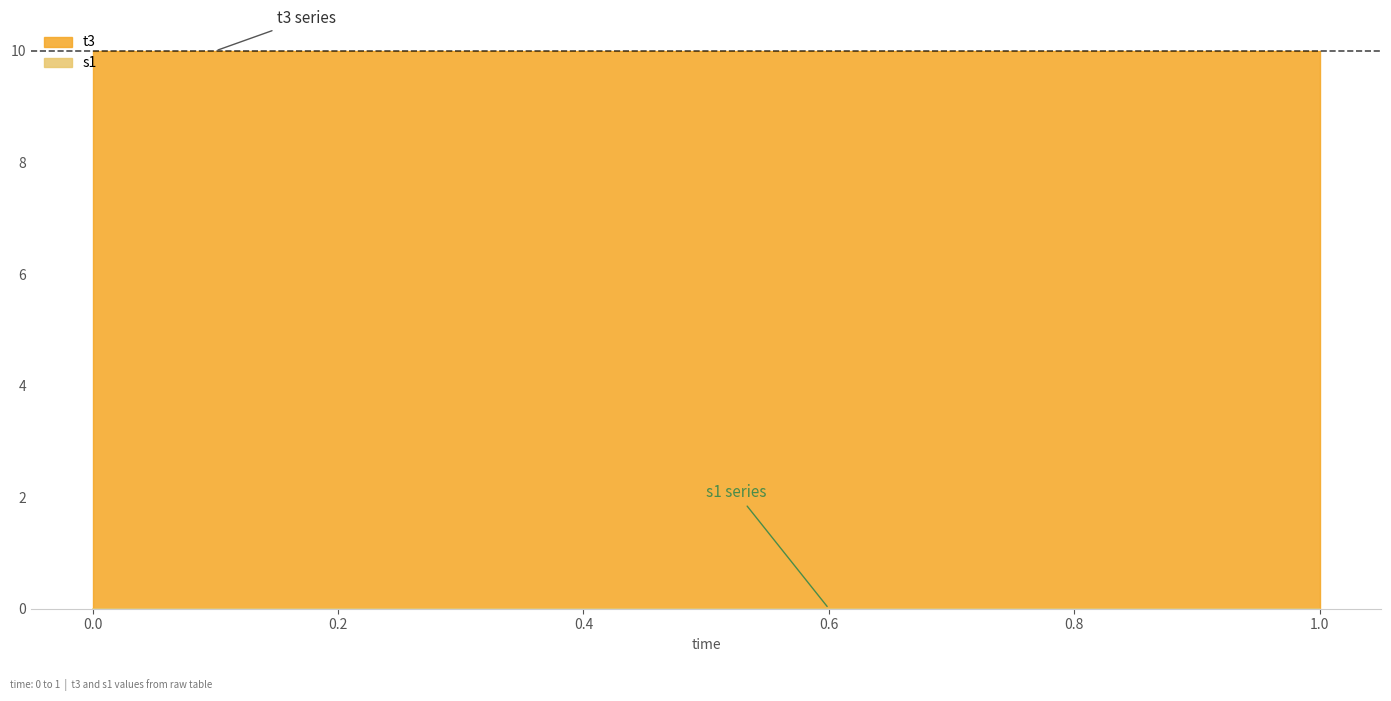

Is it true that t3 equals 10.0 at 0.0?

True